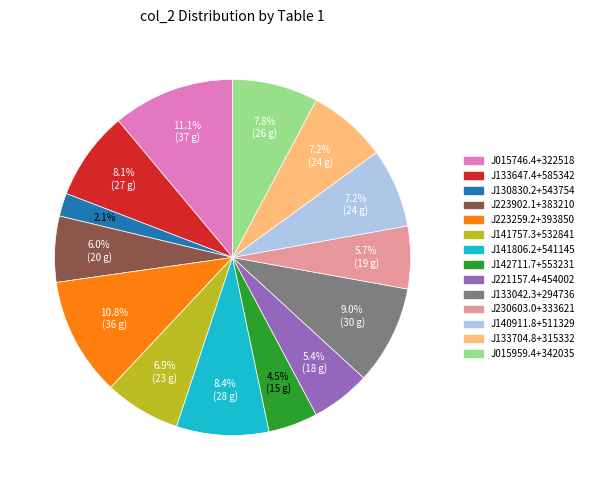

Is there any slice that represents more than half of the pie?

No